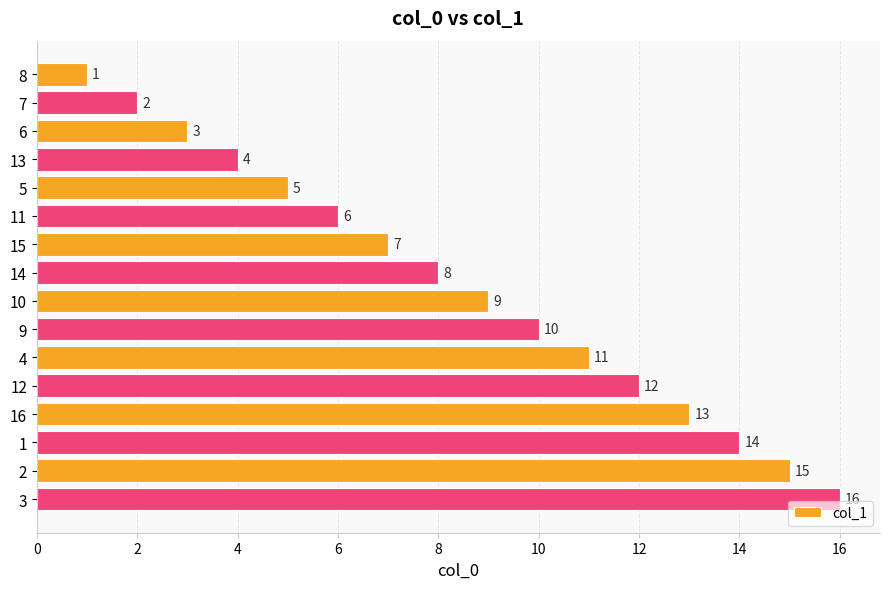

What is the sum of the values at 12 and 16?

25